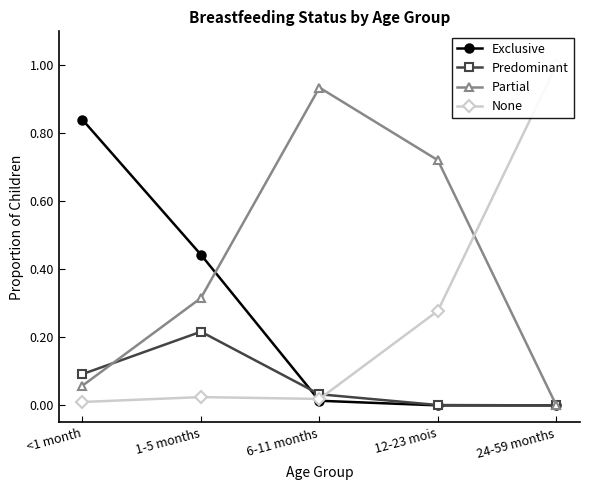

True or false: Partial and Exclusive intersect in this chart.

True